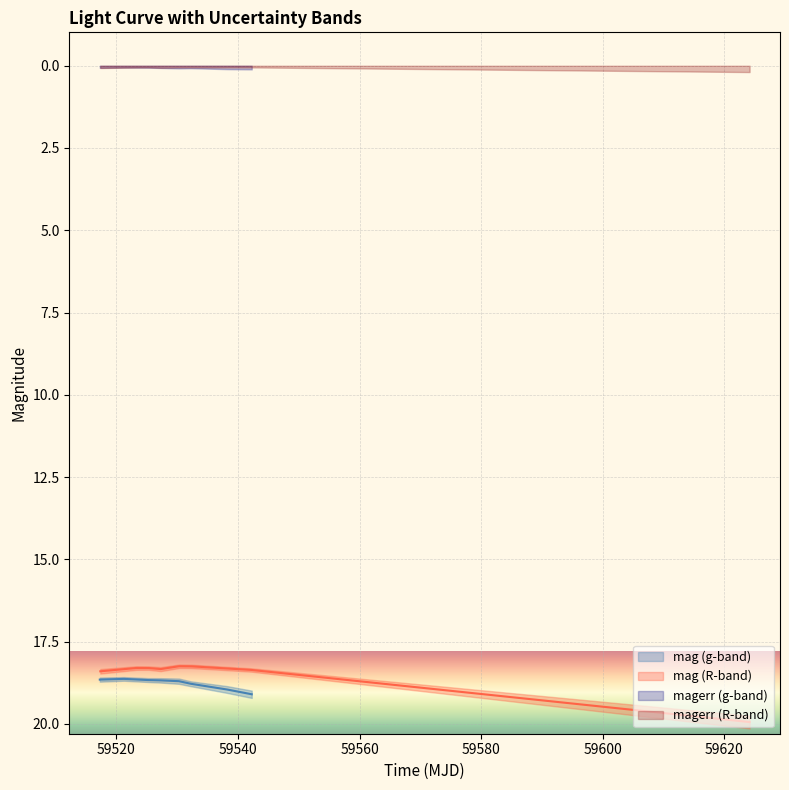

Does the chart display data point markers on the line(s)?

No